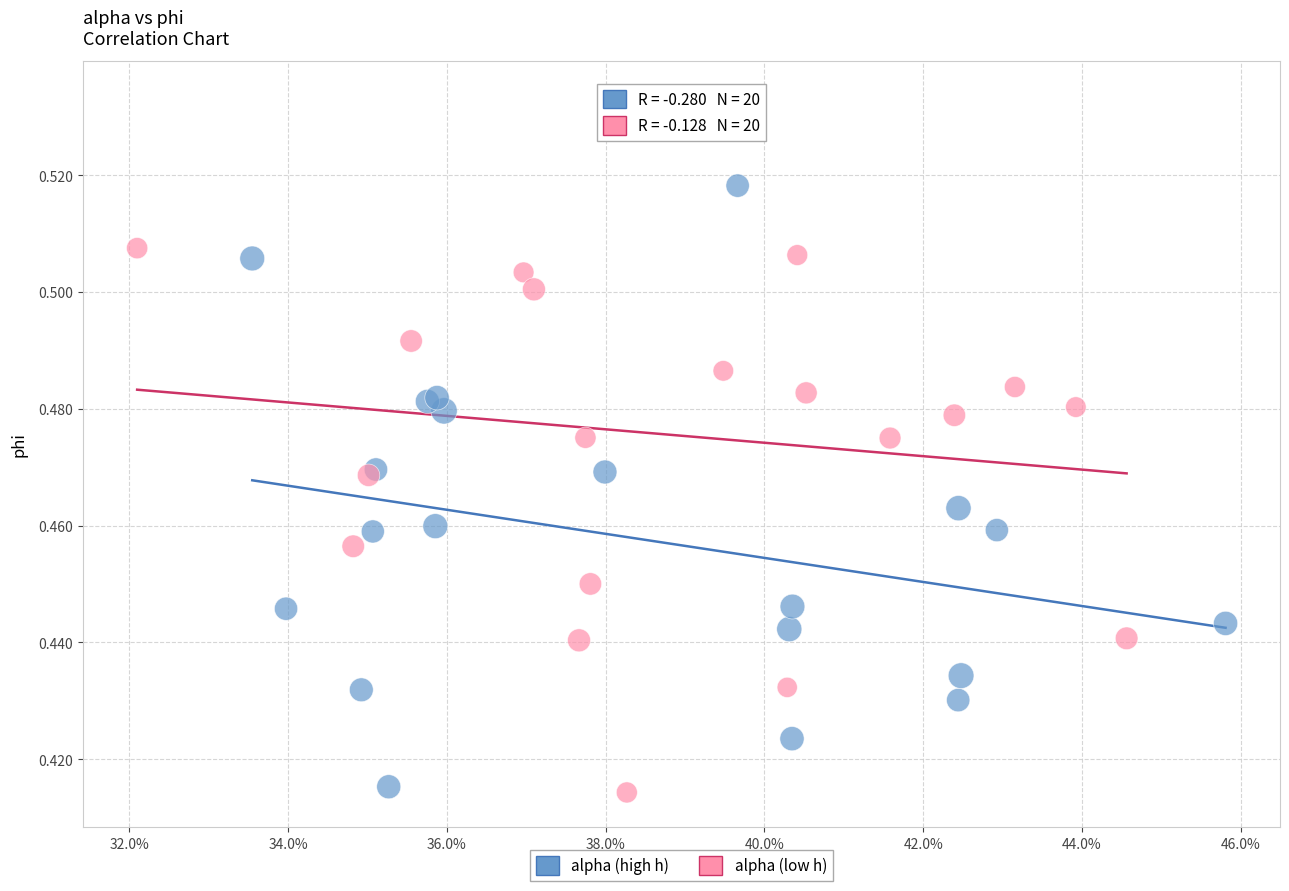

Which series has the largest Y range (max minus min)?

alpha (low h)